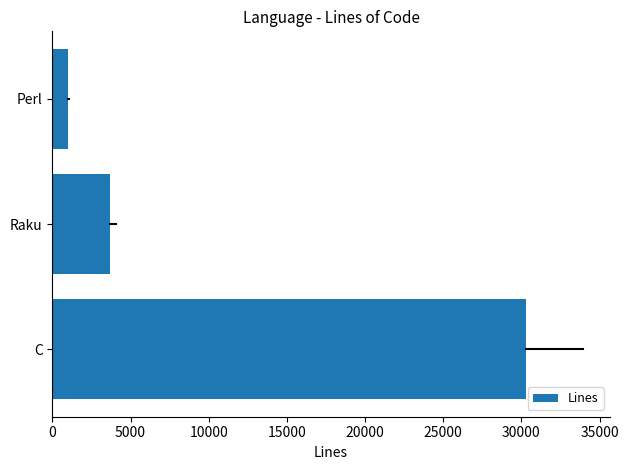

Reading top to bottom, extract all data points from this chart.

972	3656	30320